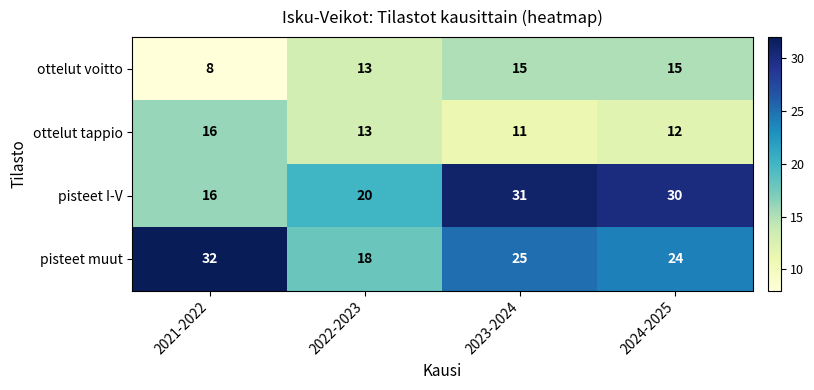

Reading left to right, extract all data points from this chart.

ottelut voitto: 8	13	15	15
ottelut tappio: 16	13	11	12
pisteet I-V: 16	20	31	30
pisteet muut: 32	18	25	24